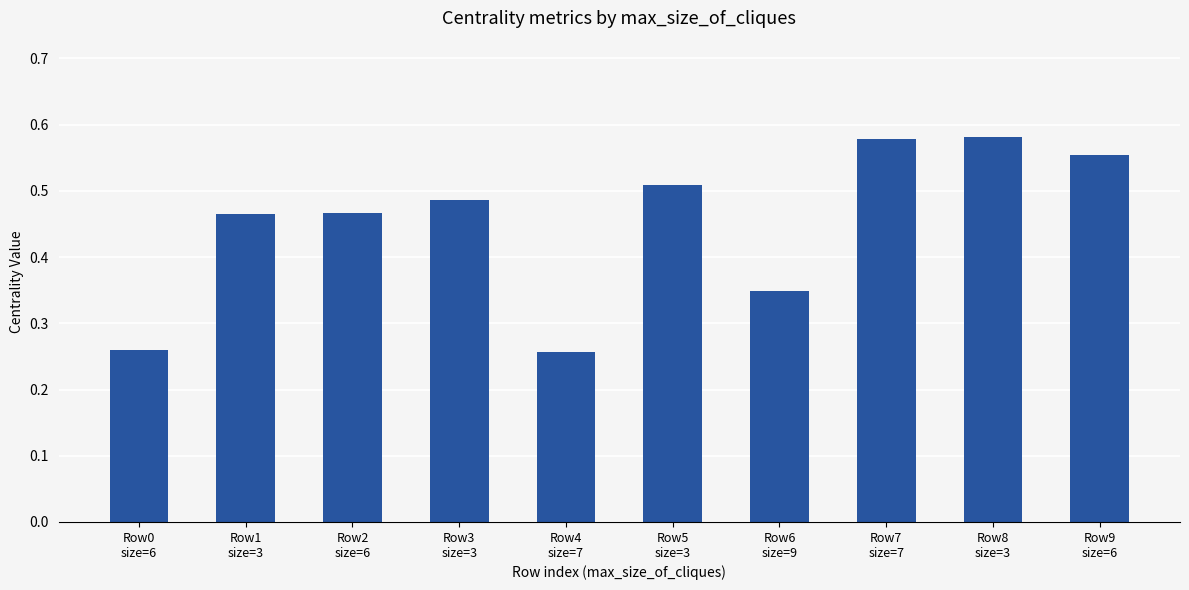

What is the sum of all values?

4.5